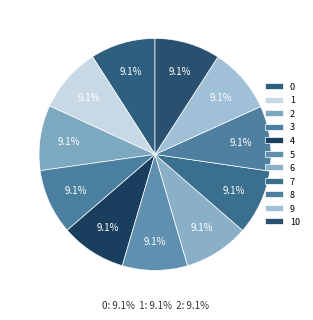

How many slices are in this pie chart?

11